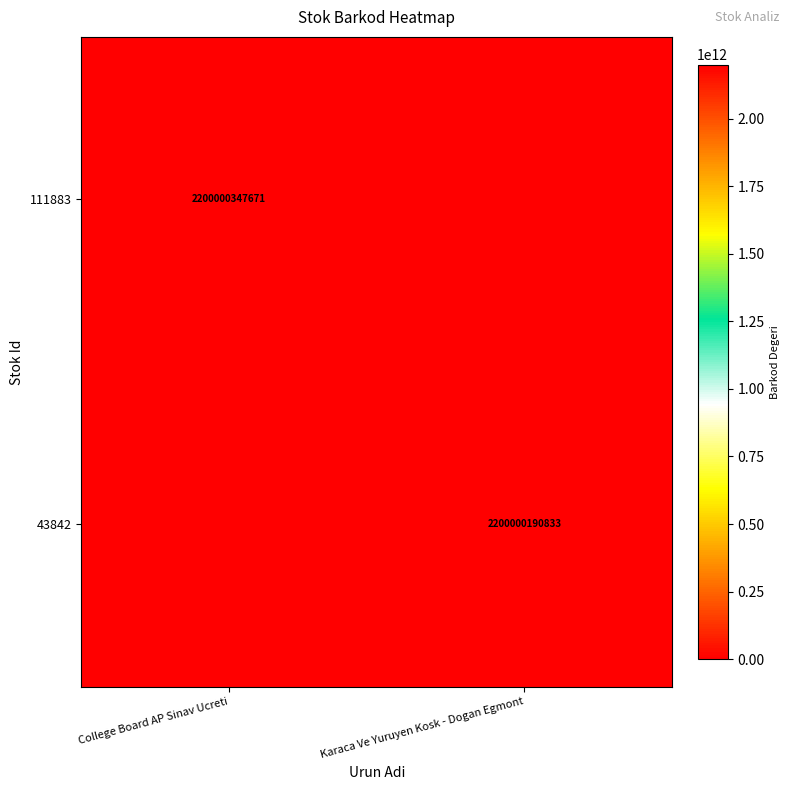

Is the value of 111883 at College Board AP Sinav Ucreti greater than the value of 43842 at Karaca Ve Yuruyen Kosk - Dogan Egmont?

Yes